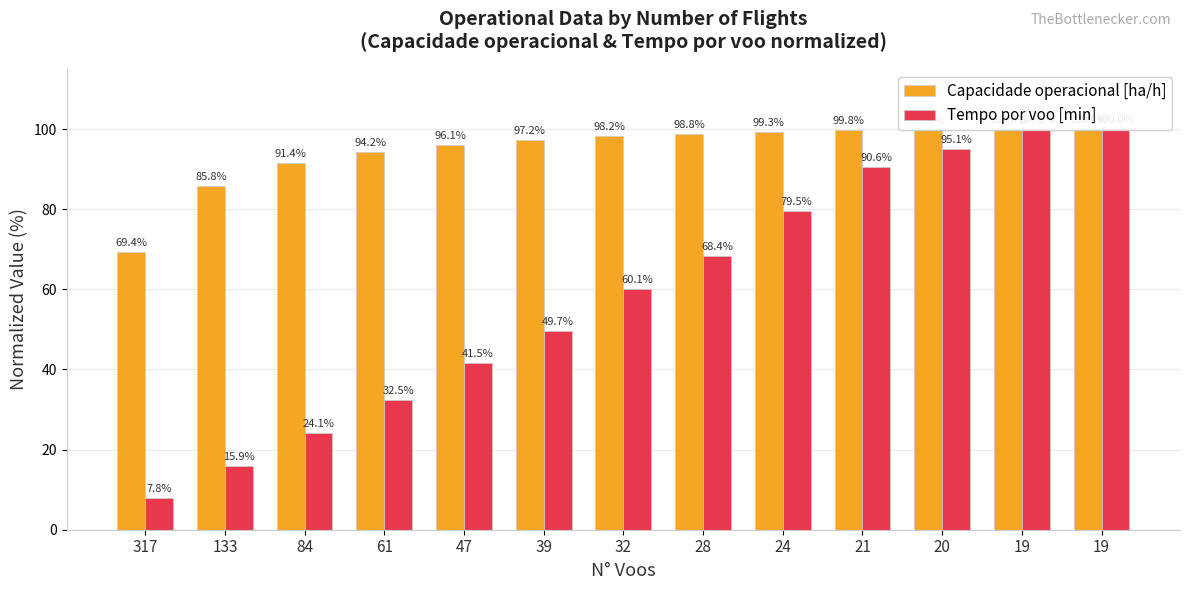

Rank the categories by Tempo por voo [min] value from highest to lowest.

19, 19, 20, 21, 24, 28, 32, 39, 47, 61, 84, 133, 317